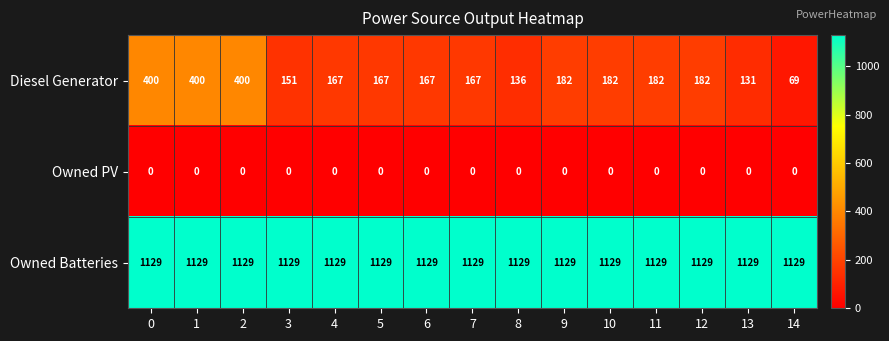

At 2, list the series in order from largest to smallest.

Owned Batteries, Diesel Generator, Owned PV